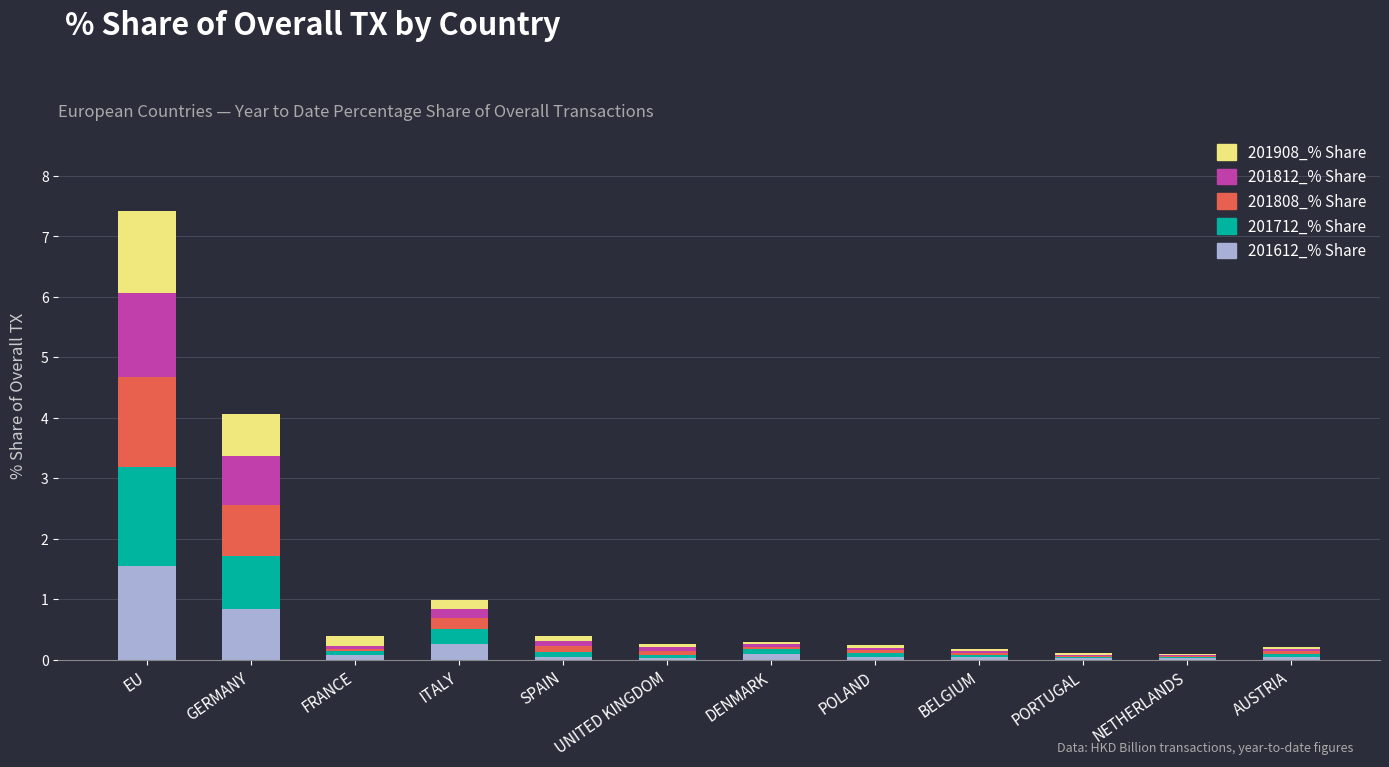

At which category is the sum across all series the highest?

EU